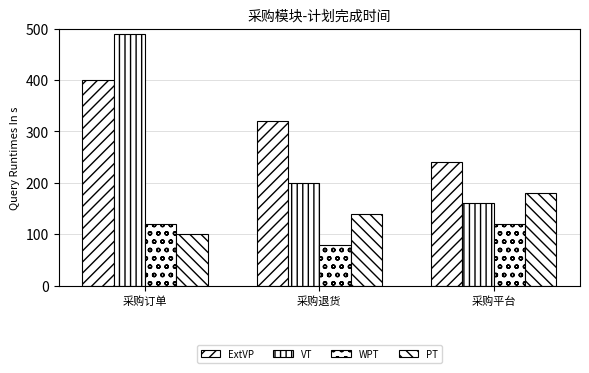

What is the maximum value for VT?

490